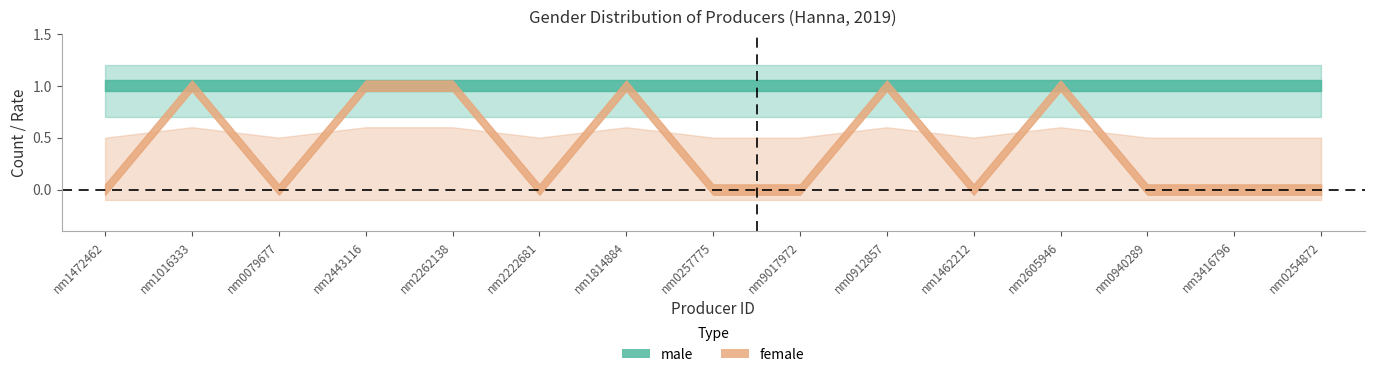

Count the female_upper values in the range 0 to 1.

15